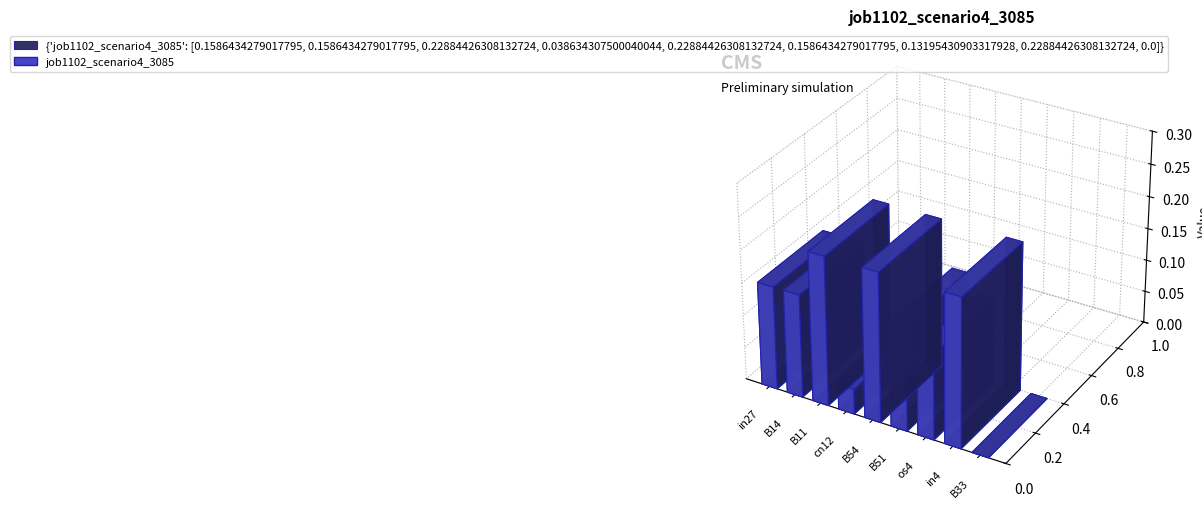

Reading left to right, extract all data points from this chart.

in27=0.2	B14=0.2	B11=0.2	cn12=0.0	B54=0.2	B51=0.2	os4=0.1	in4=0.2	B33=0.0